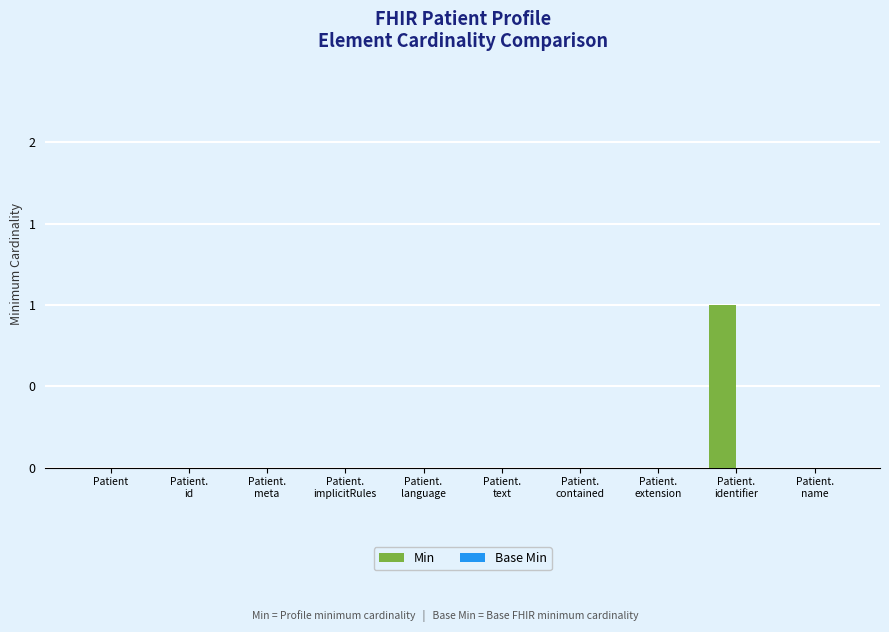

Reading left to right, list all the values displayed in this chart.

Min: 0	0	0	0	0	0	0	0	1	0
Base Min: 0	0	0	0	0	0	0	0	0	0